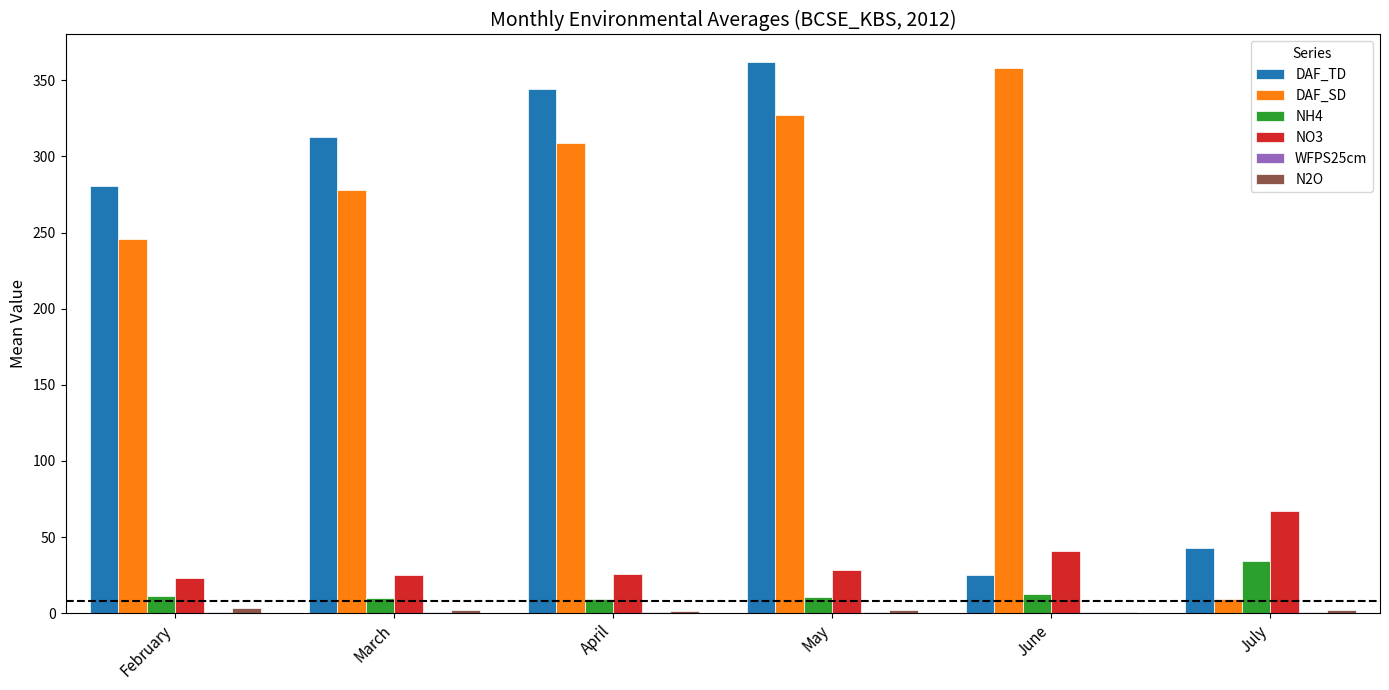

Which category has the highest value in the DAF_TD series?

May